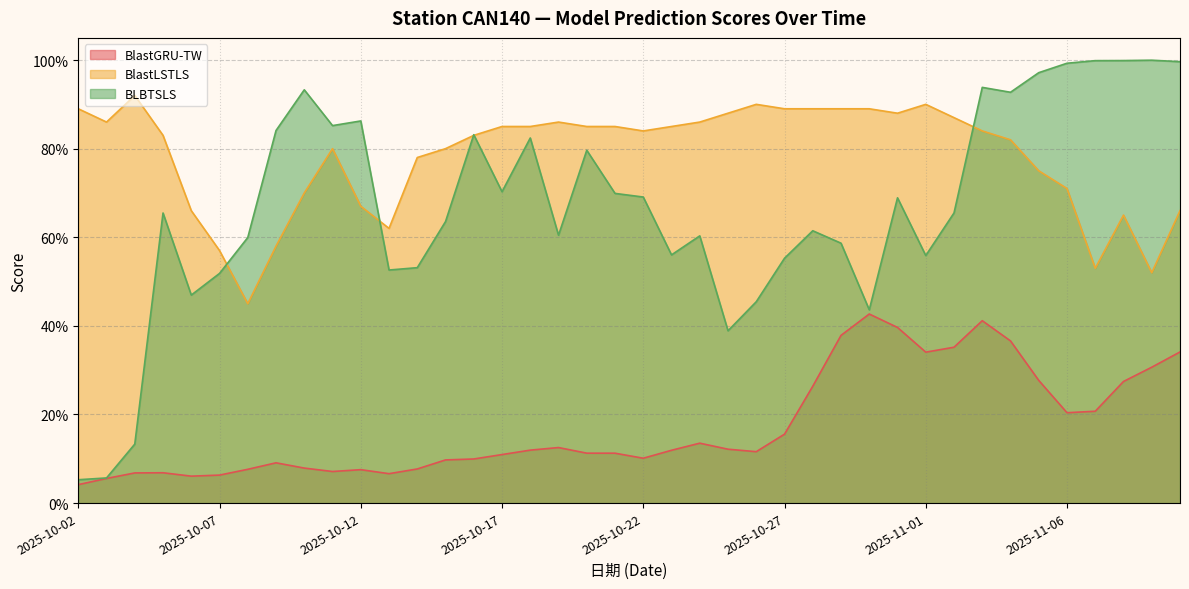

What is the label of the 20th point from the left?

2025-10-21